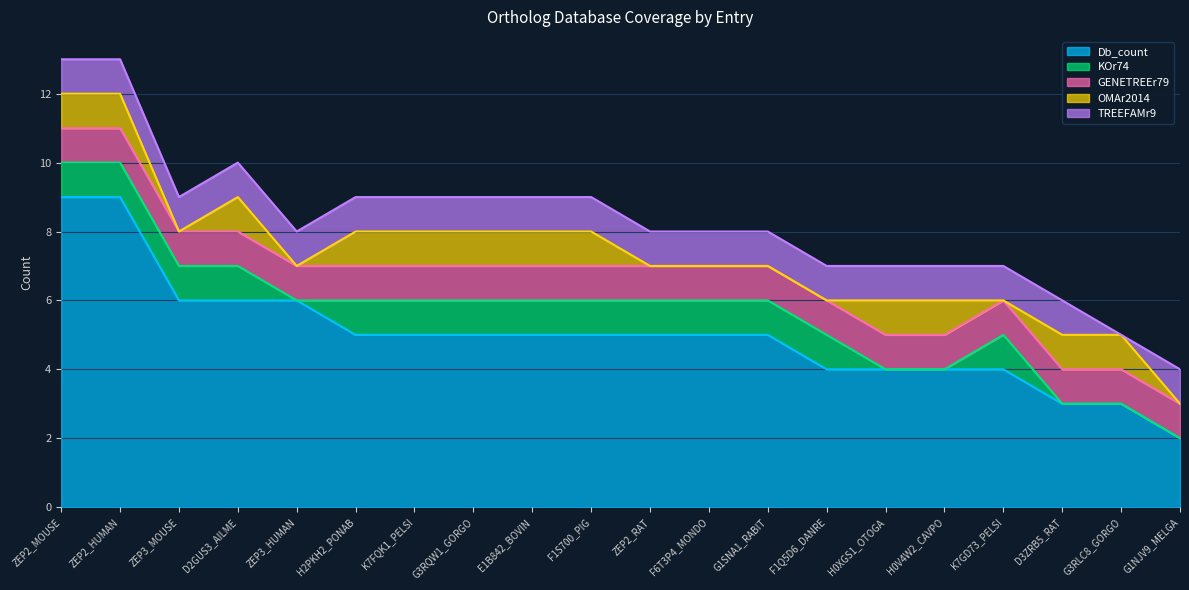

True or false: GENETREEr79 and TREEFAMr9 cross at least once.

False